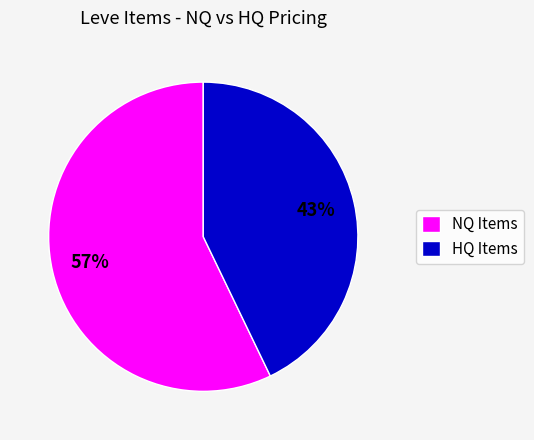

Is the sum of NQ Items and HQ Items greater than half?

Yes